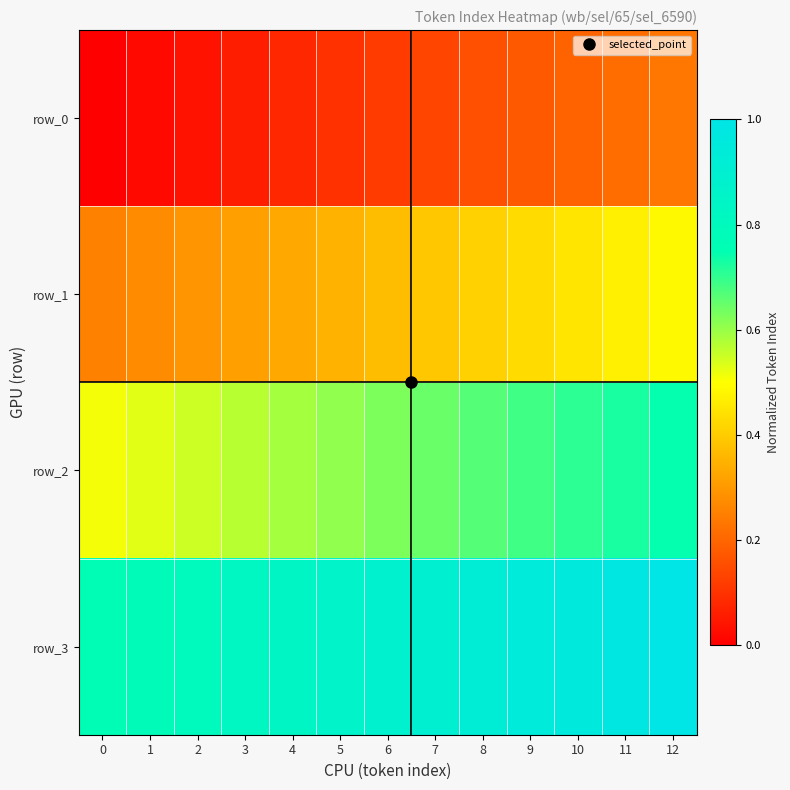

How many data points does each series have?

13